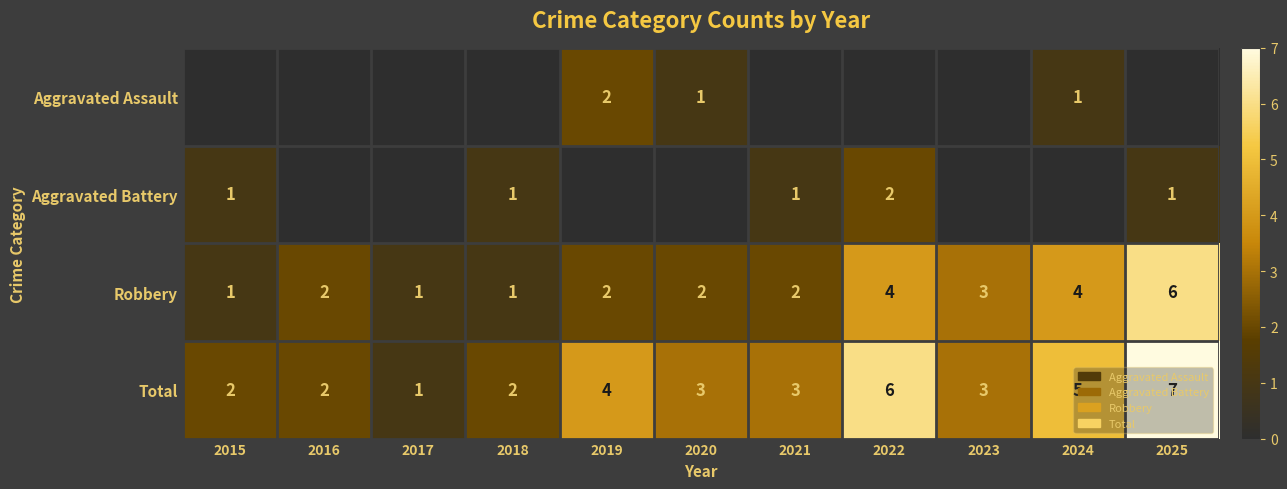

Is it true that Aggravated Battery equals 1 at 2015?

True